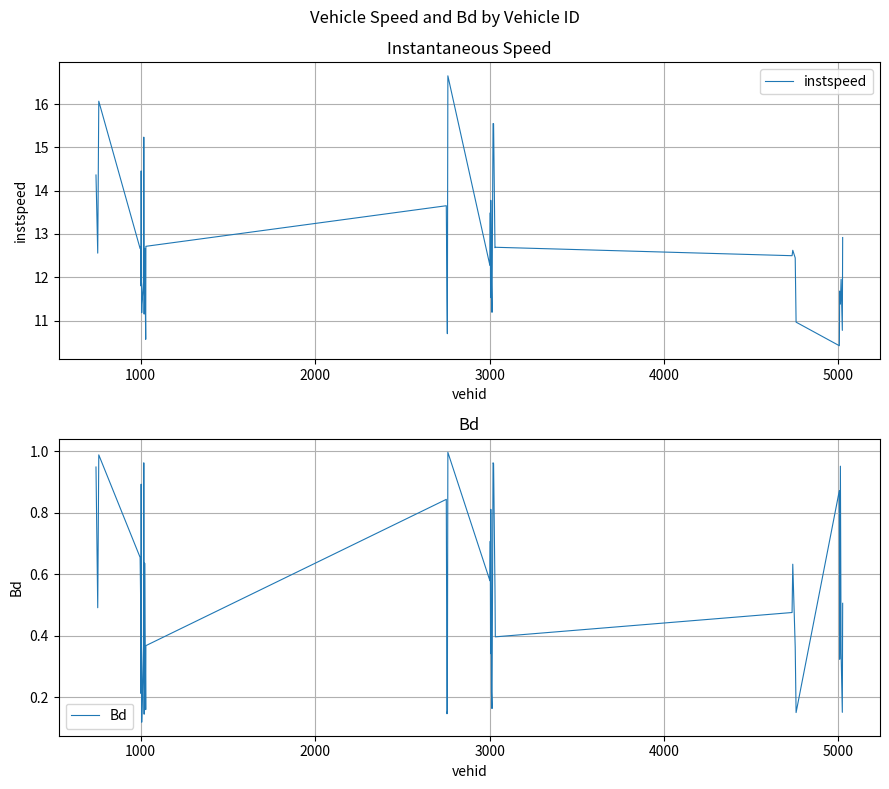

What are all the series names shown in the legend?

instspeed, Bd